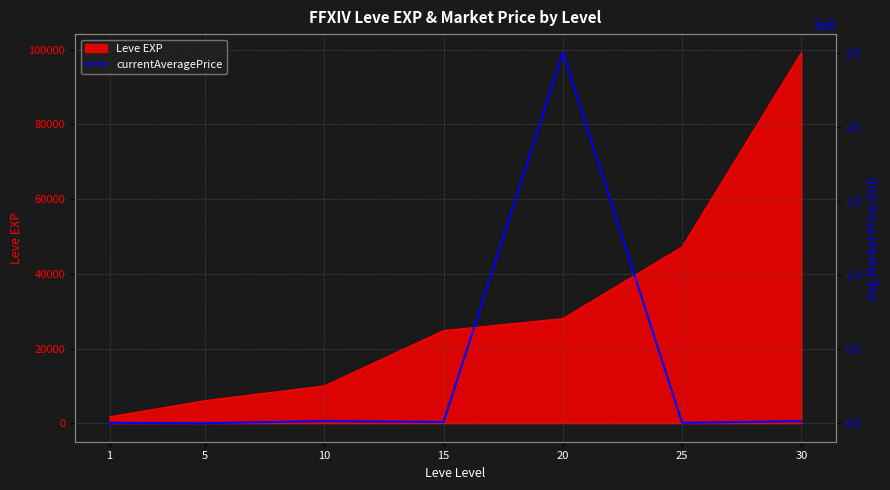

List the labels in order of Leve EXP value, smallest first.

1, 5, 10, 15, 20, 25, 30